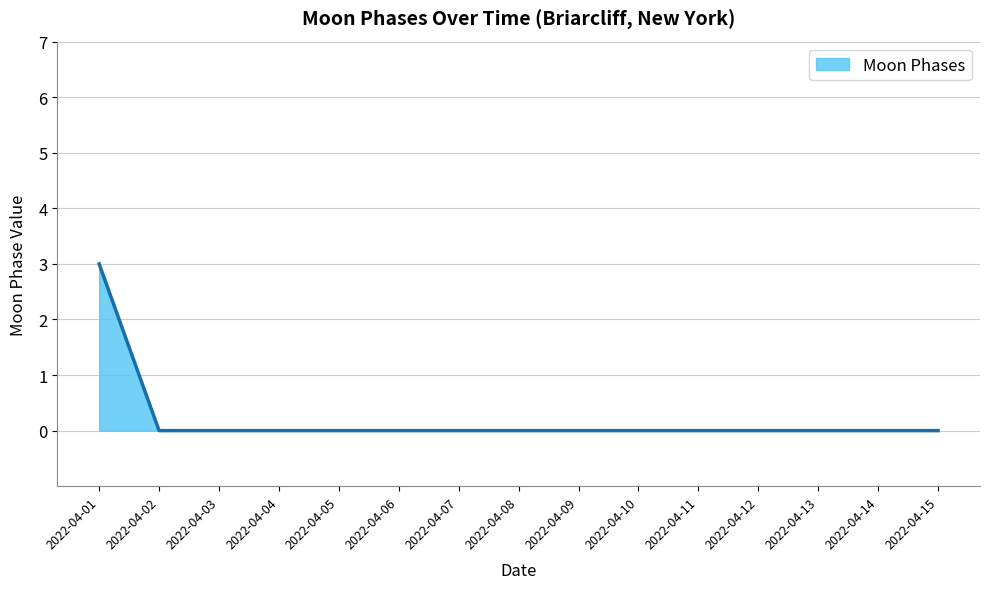

Count the values in the range 0 to 1.

14